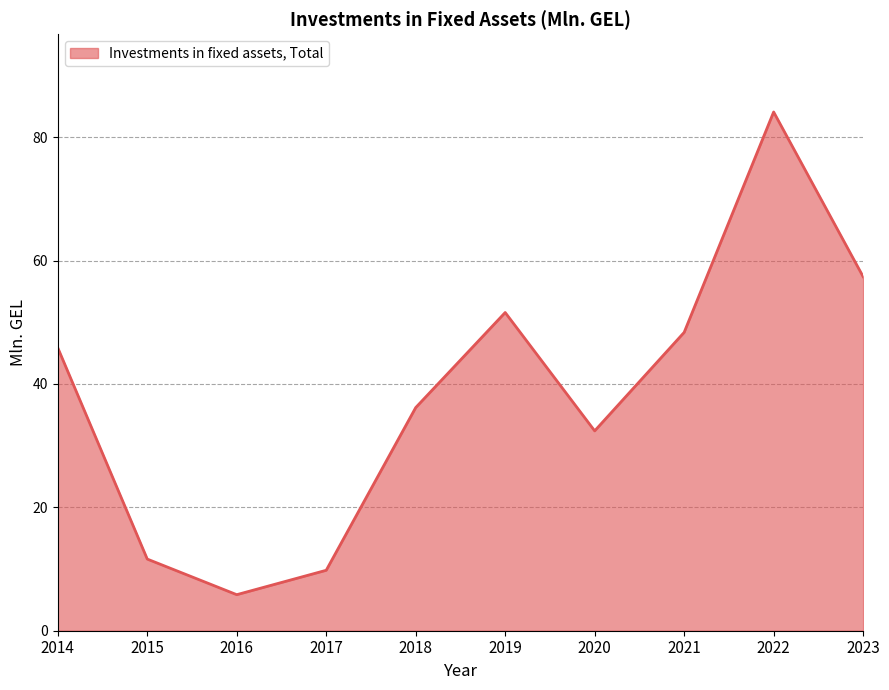

What is the greatest value displayed?

84.1